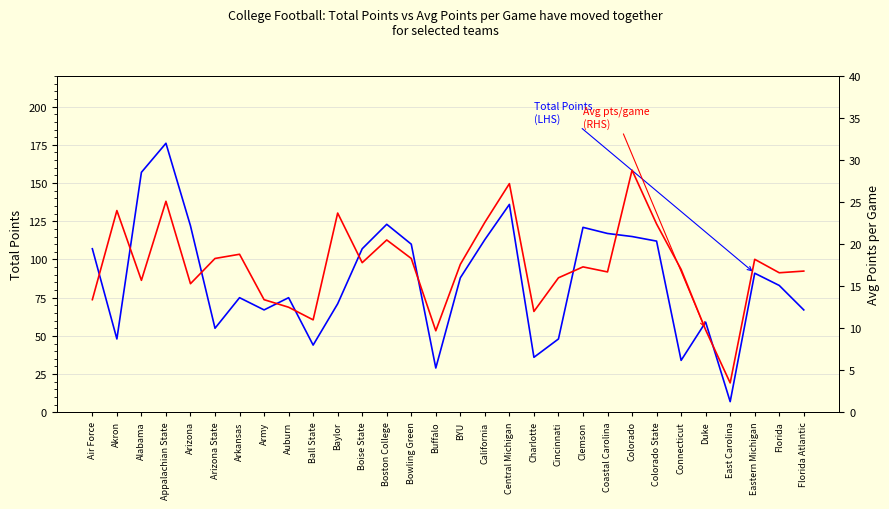

True or false: Total Points (LHS) and Avg Points per Game (RHS) intersect in this chart.

False